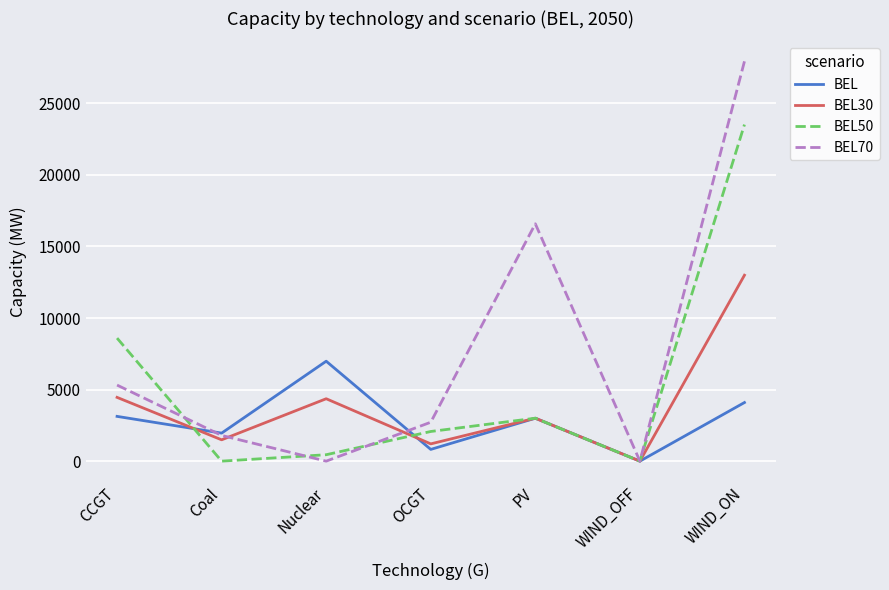

In BEL30, how many points are higher than both neighbors (excluding endpoints)?

2